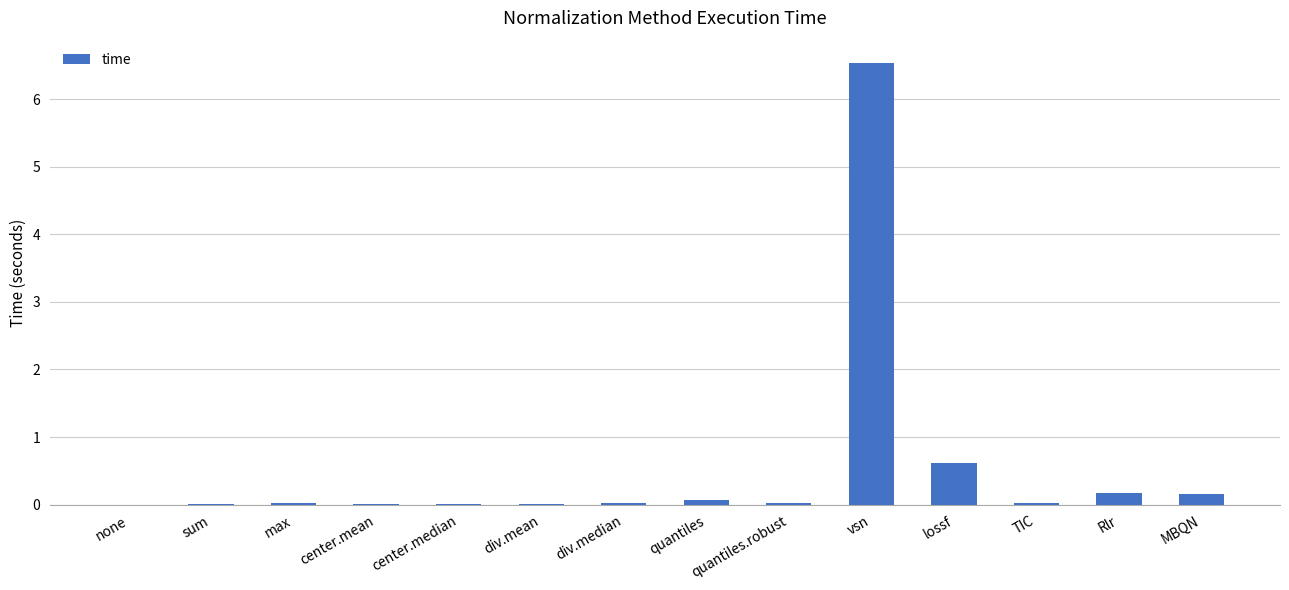

Is it true that the value at MBQN is 0.2?

True